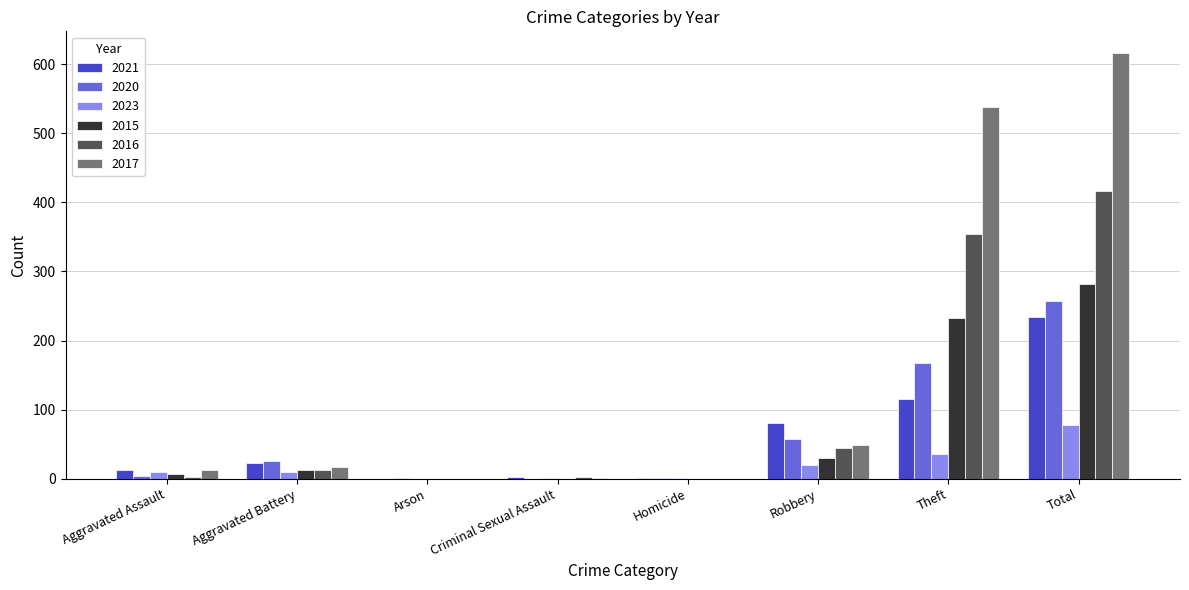

Is it true that 2020 equals 257 at Total?

True